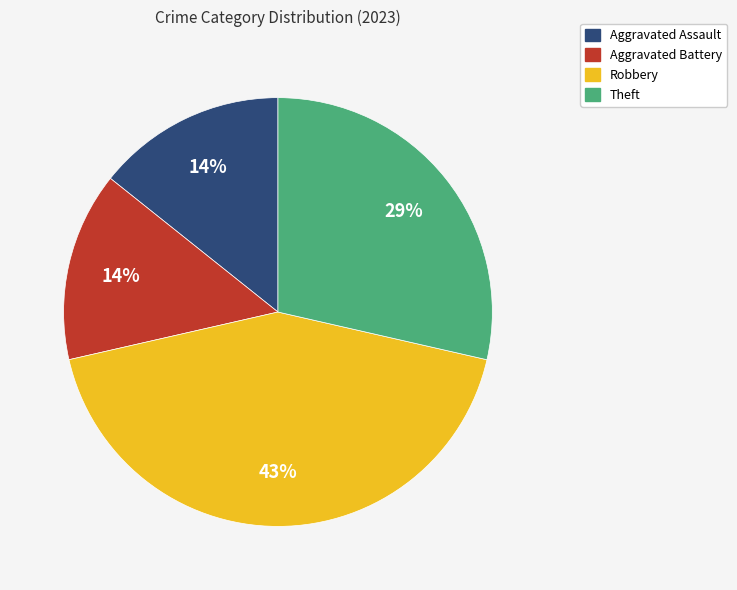

How many segments does this pie chart have?

4